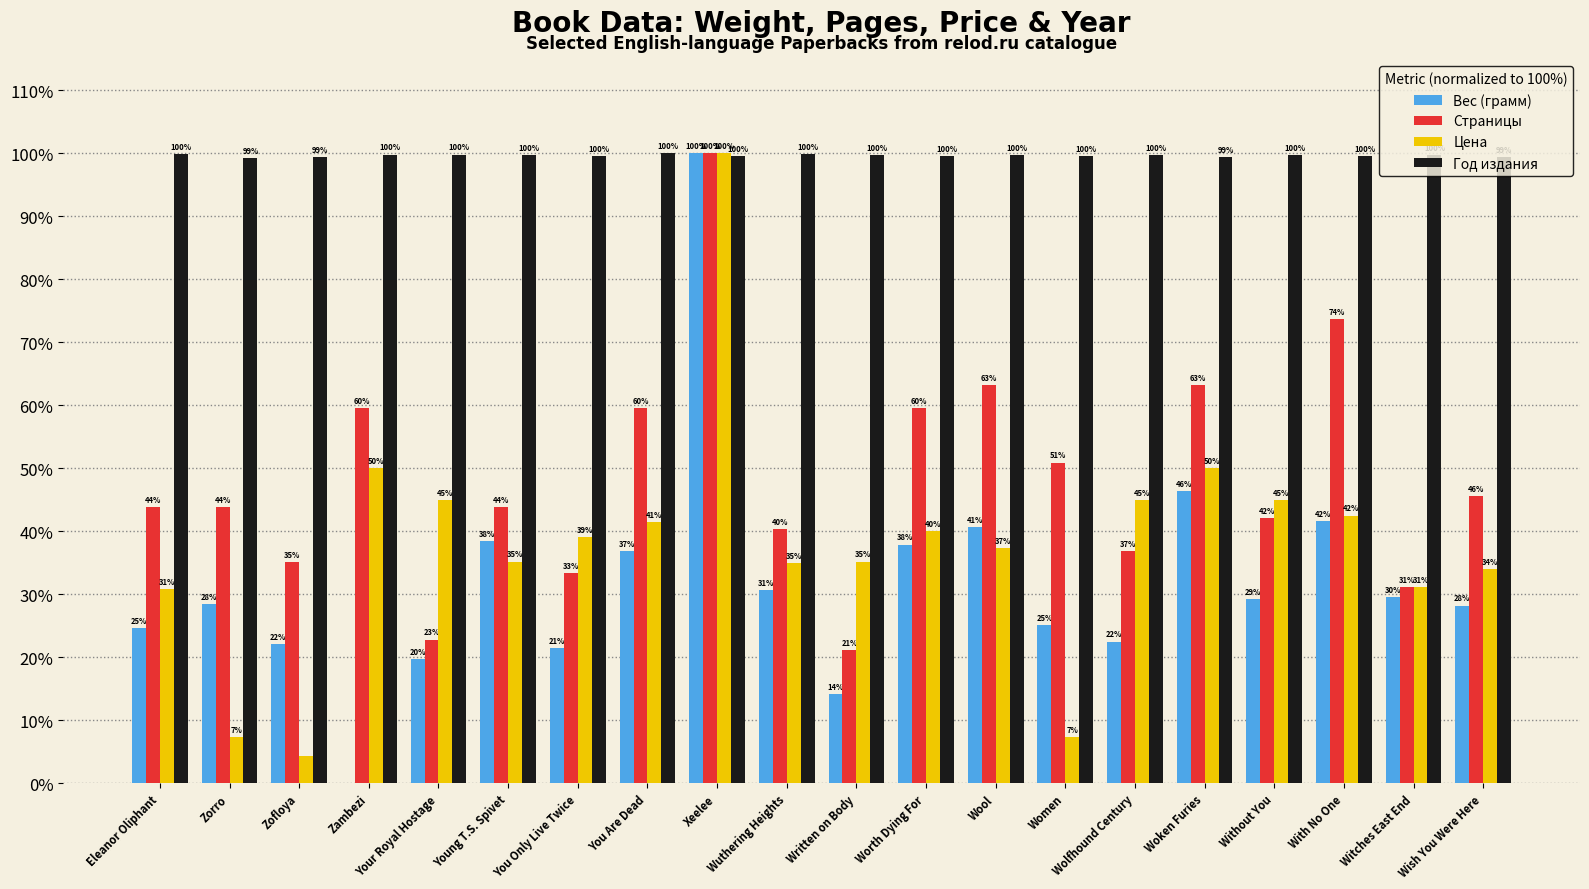

Where does the Цена series first go above 39?

Zambezi